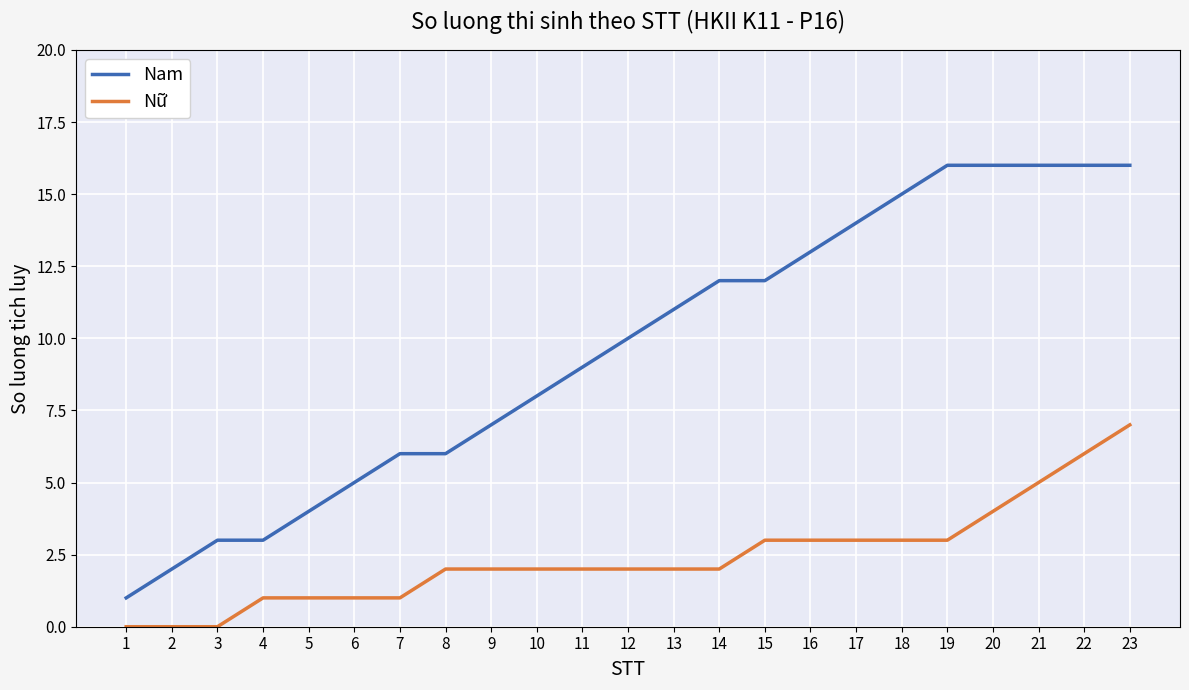

What is the greatest value displayed?

16